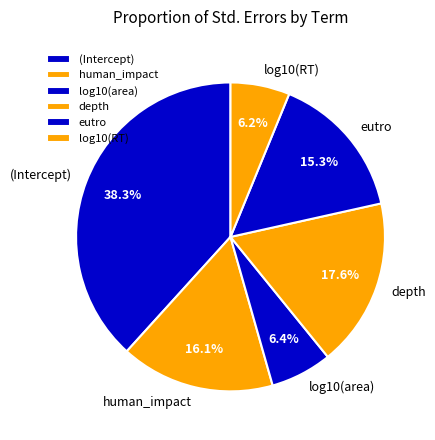

What is the largest slice in the pie chart?

(Intercept)